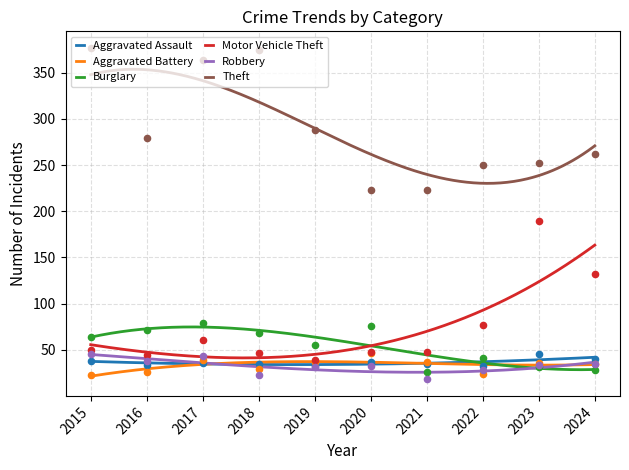

Which series has the largest Y range (max minus min)?

Theft